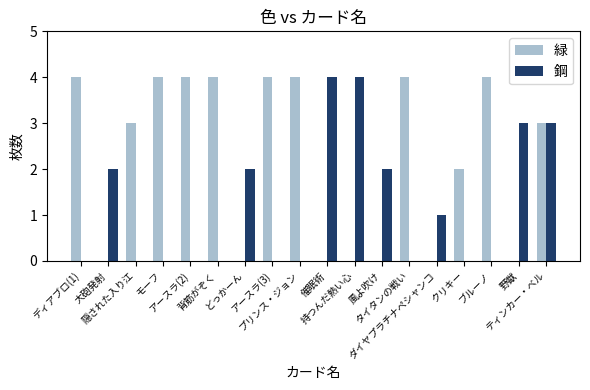

Which series has the largest total across all categories?

緑